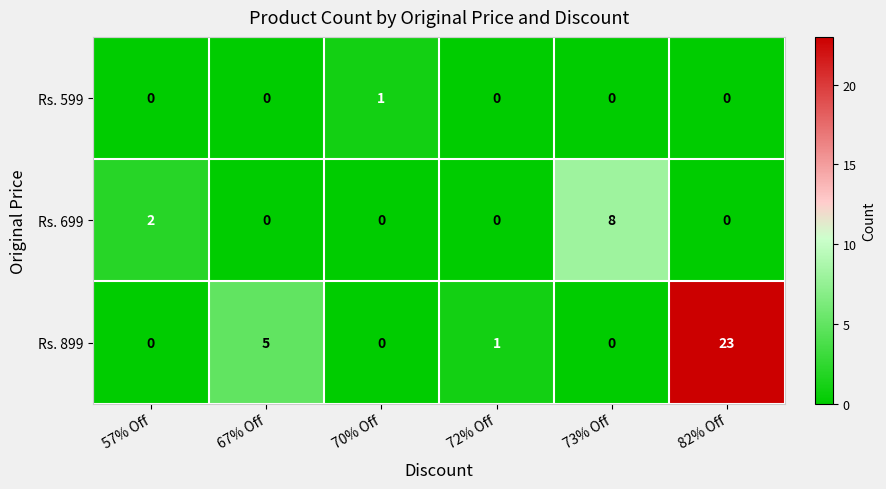

How many distinct data groups are displayed?

3